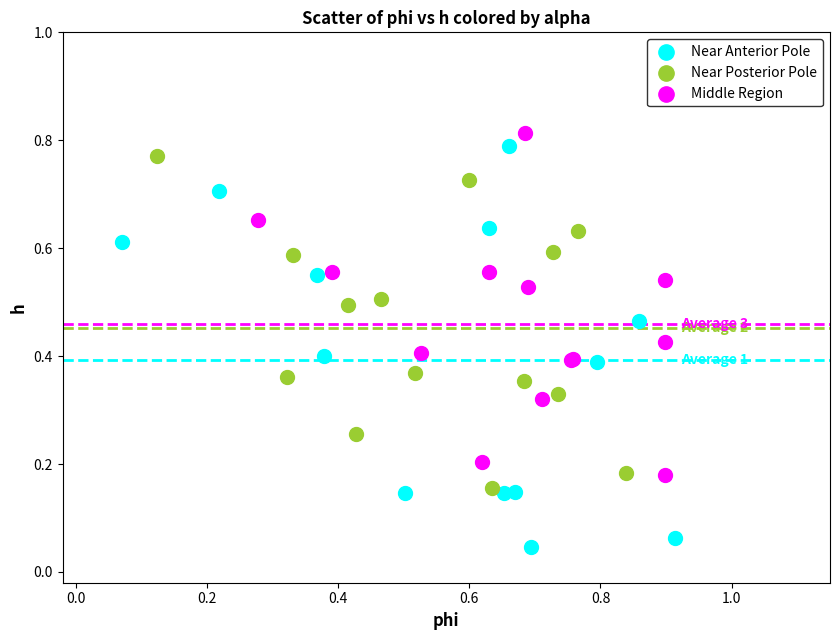

What are all the series names shown in the legend?

Near Anterior Pole, Near Posterior Pole, Middle Region